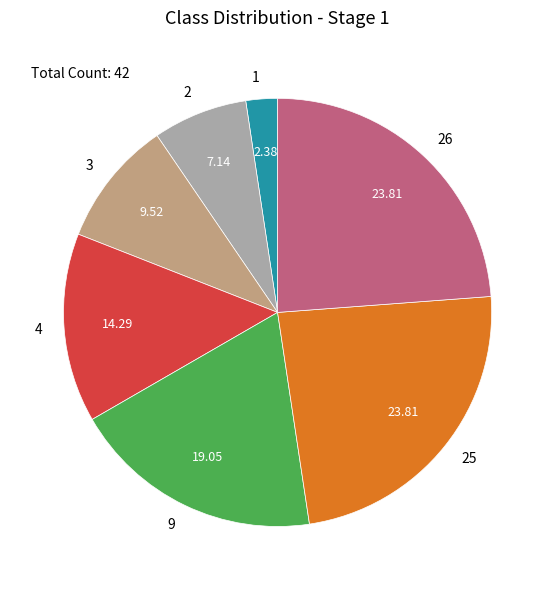

Is there a majority slice in this chart?

No